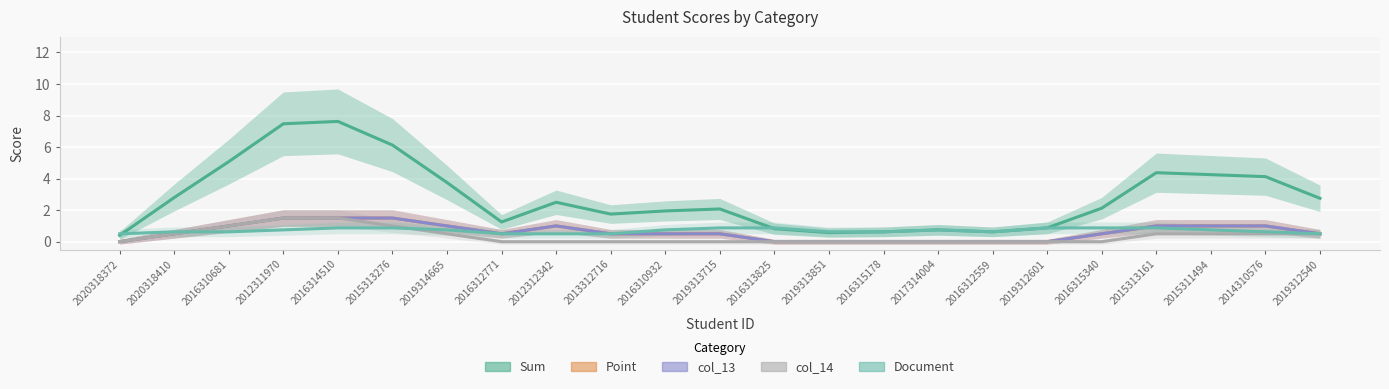

Where is the first local minimum for Sum?

2016312771